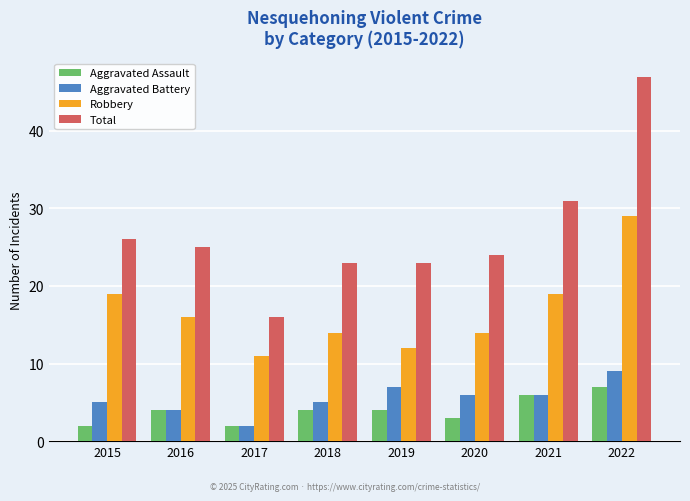

The value of Aggravated Battery at 2015 is 8. True or false?

False